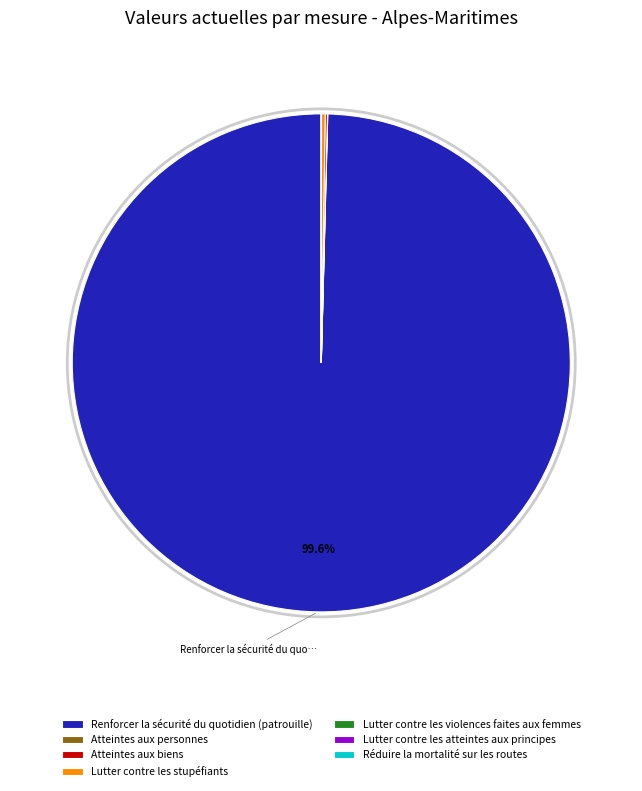

Does any single category account for the majority?

Yes